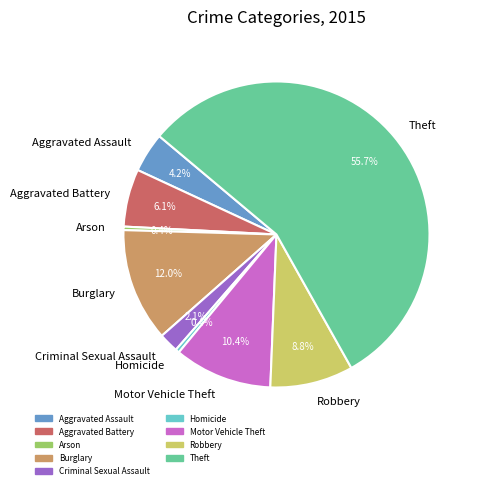

How many slices are in this pie chart?

9